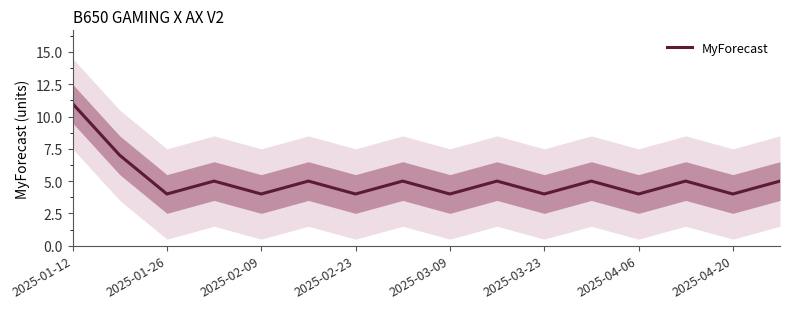

Reading right to left, extract all data points from this chart.

5	4	5	4	5	4	5	4	5	4	5	4	5	4	7	11